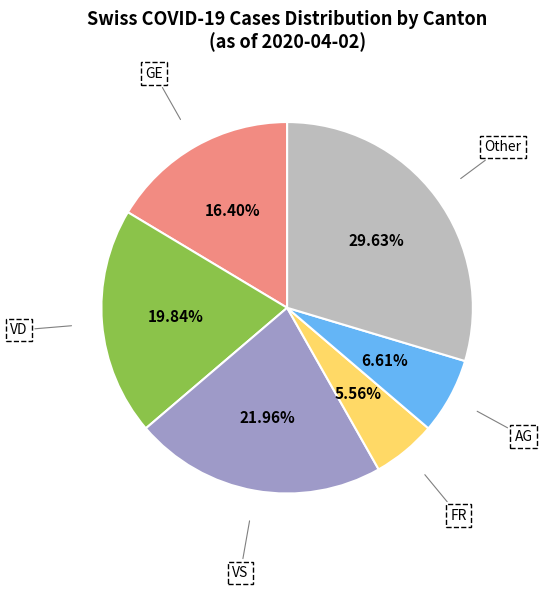

Which slice is the largest?

Other